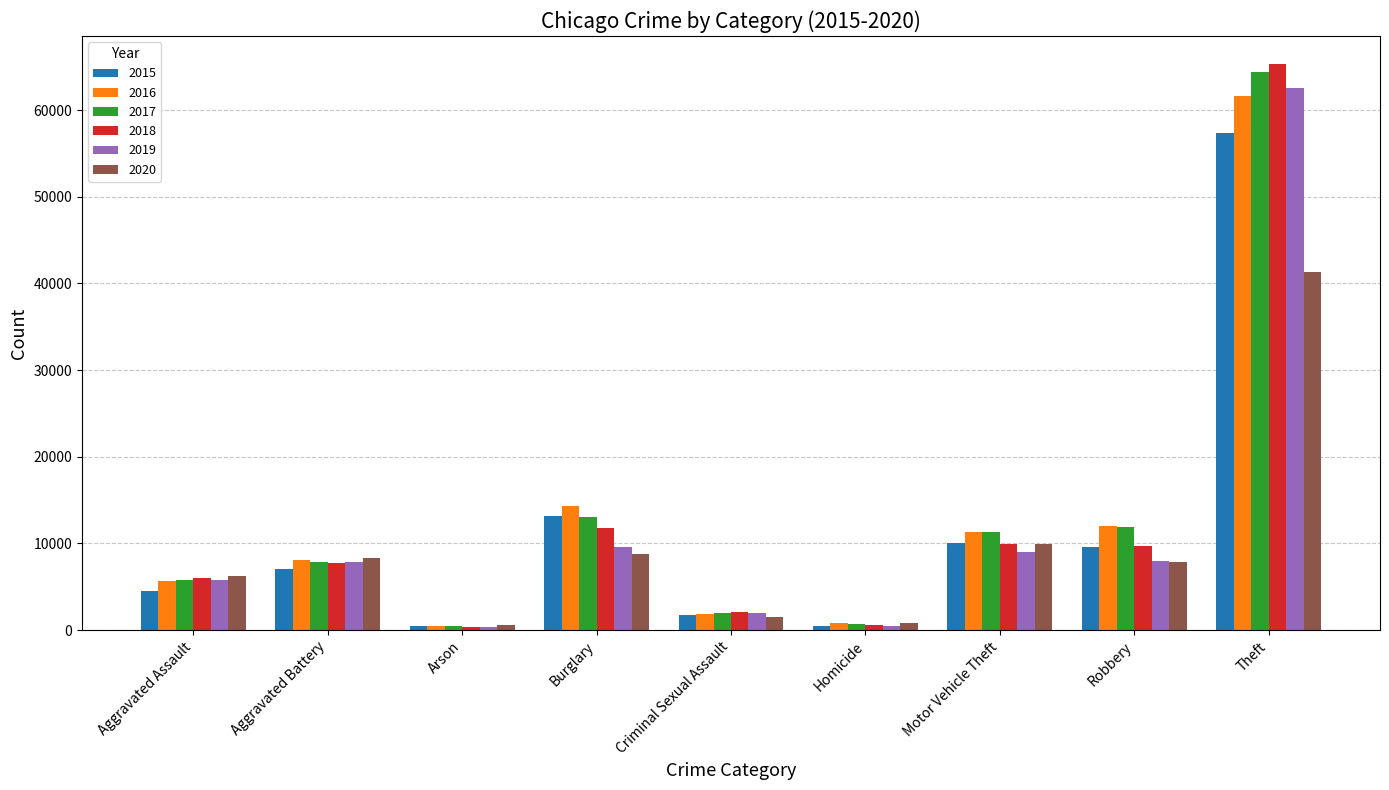

What is the total value across all series at Aggravated Battery?

46861